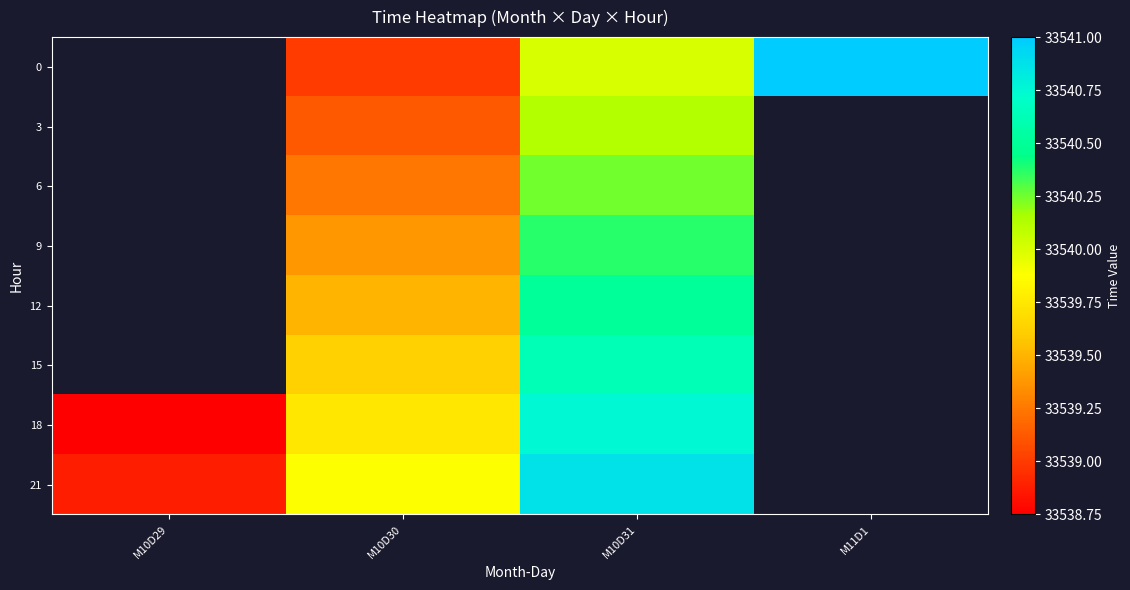

How many categories are shown in the chart?

4